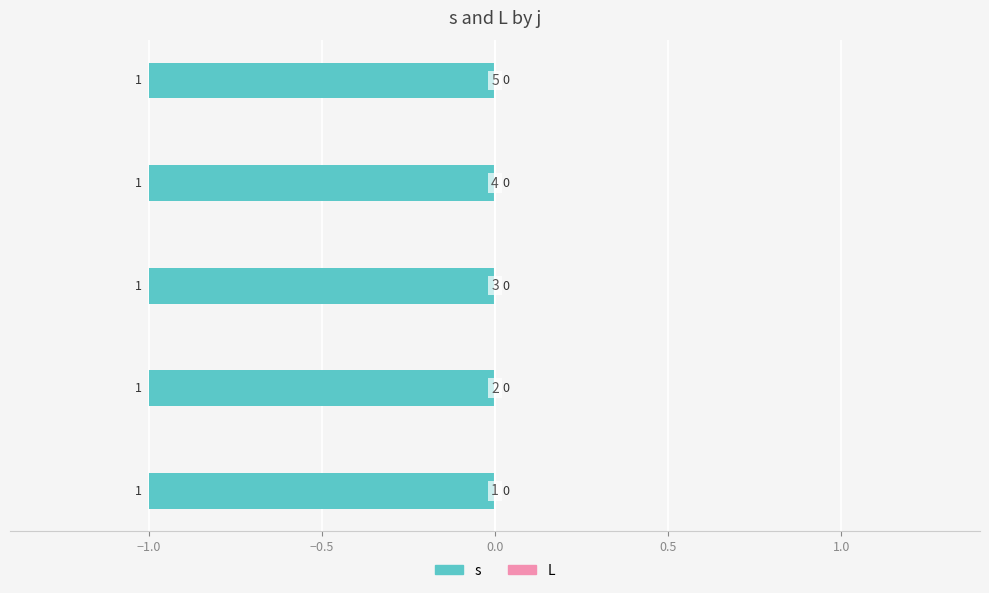

What are all the series names shown in the legend?

s, L